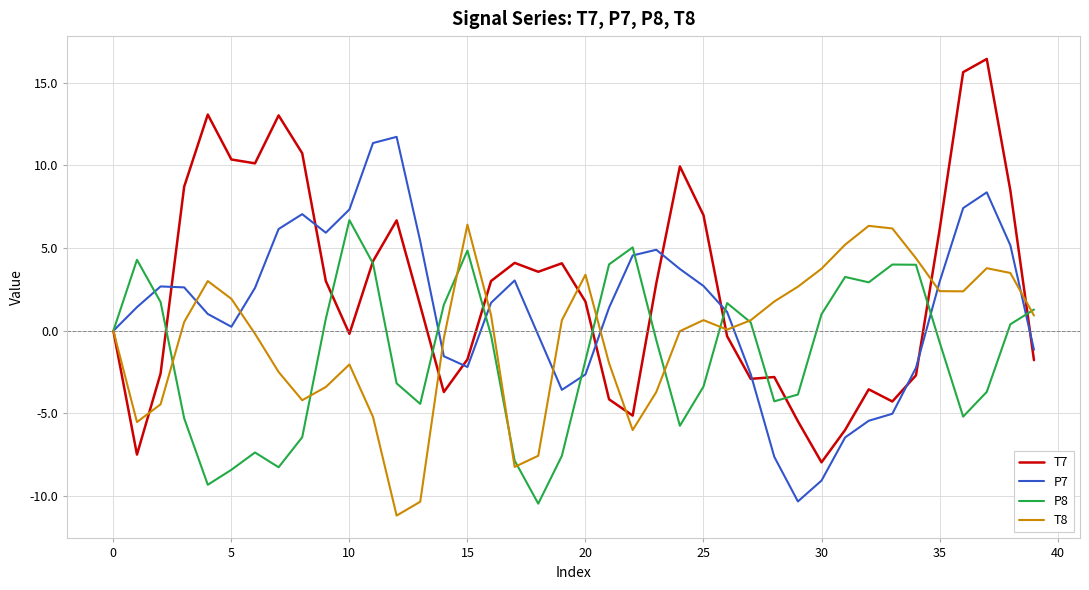

What is the sum of all P7 values?

52.6